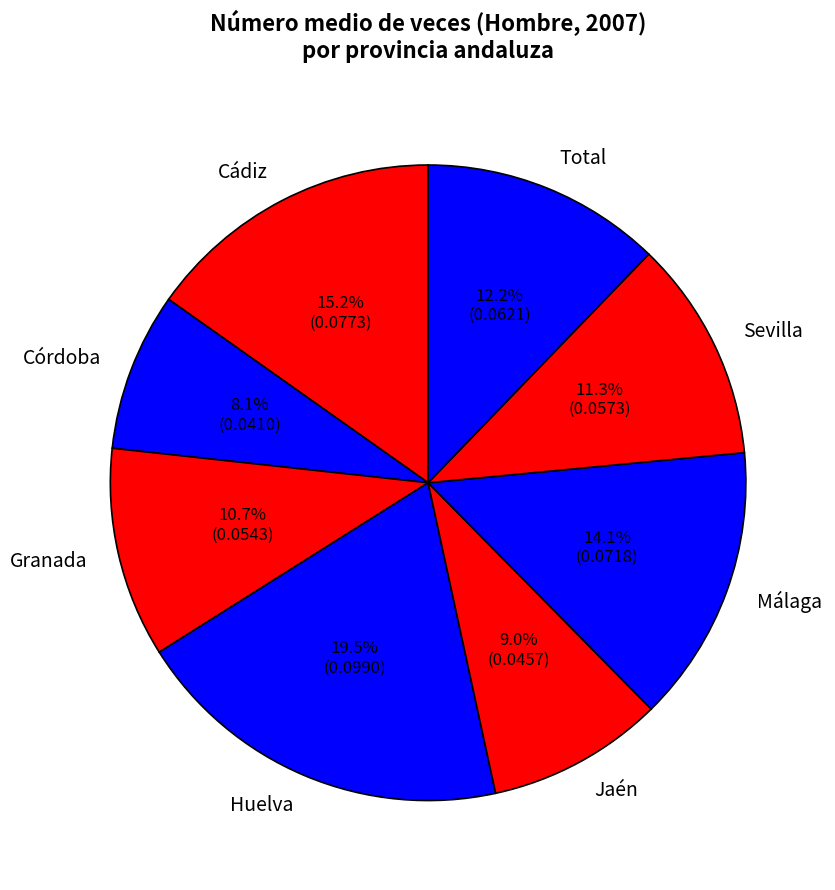

Which category has the smallest portion of the pie?

Córdoba